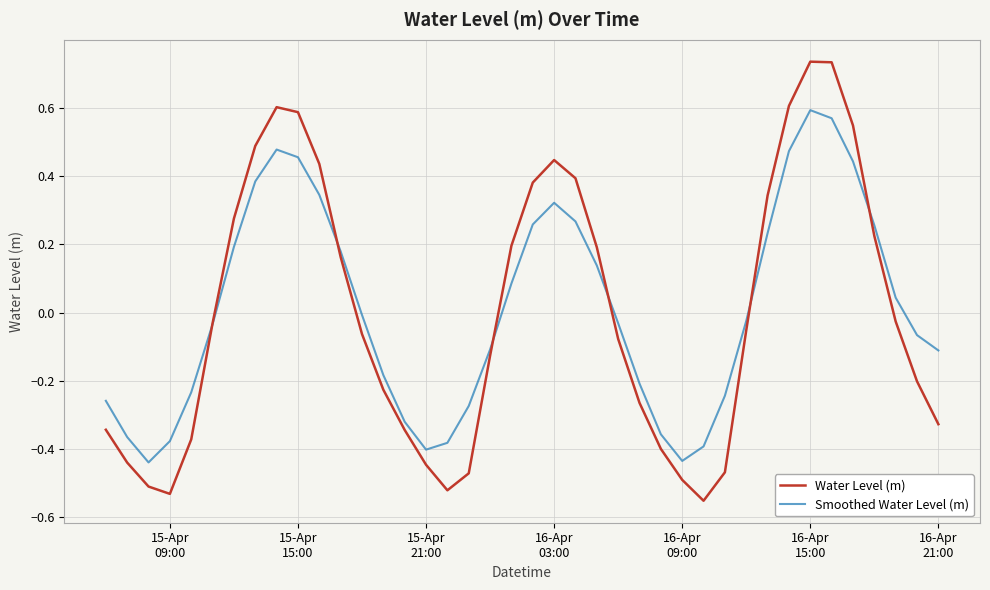

Does the chart have visible grid lines?

Yes